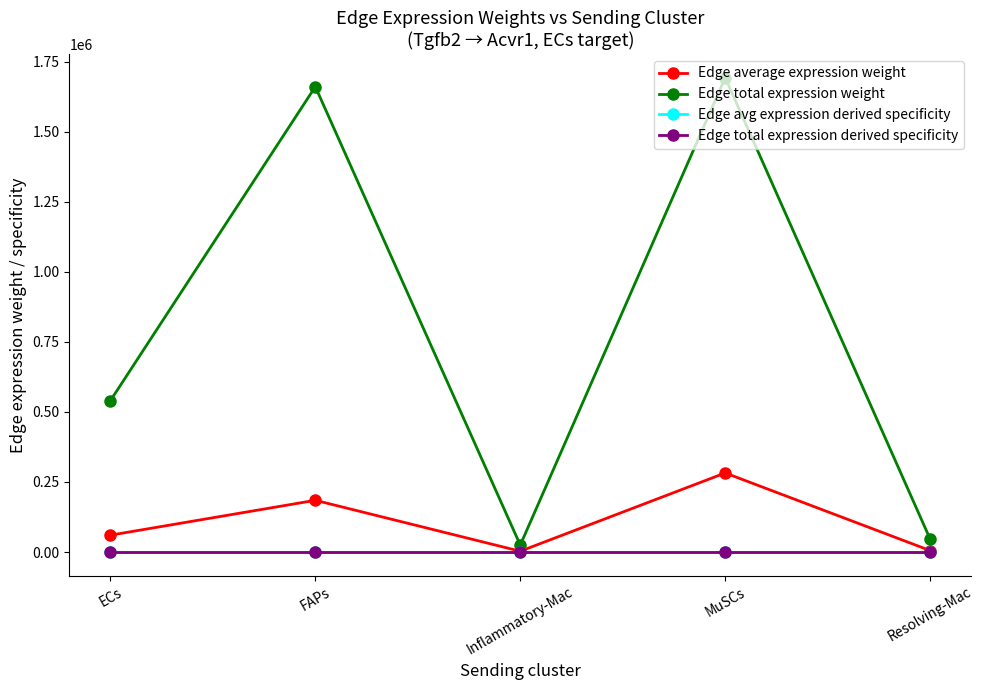

Where is the first local minimum for Edge average expression weight?

Inflammatory-Mac